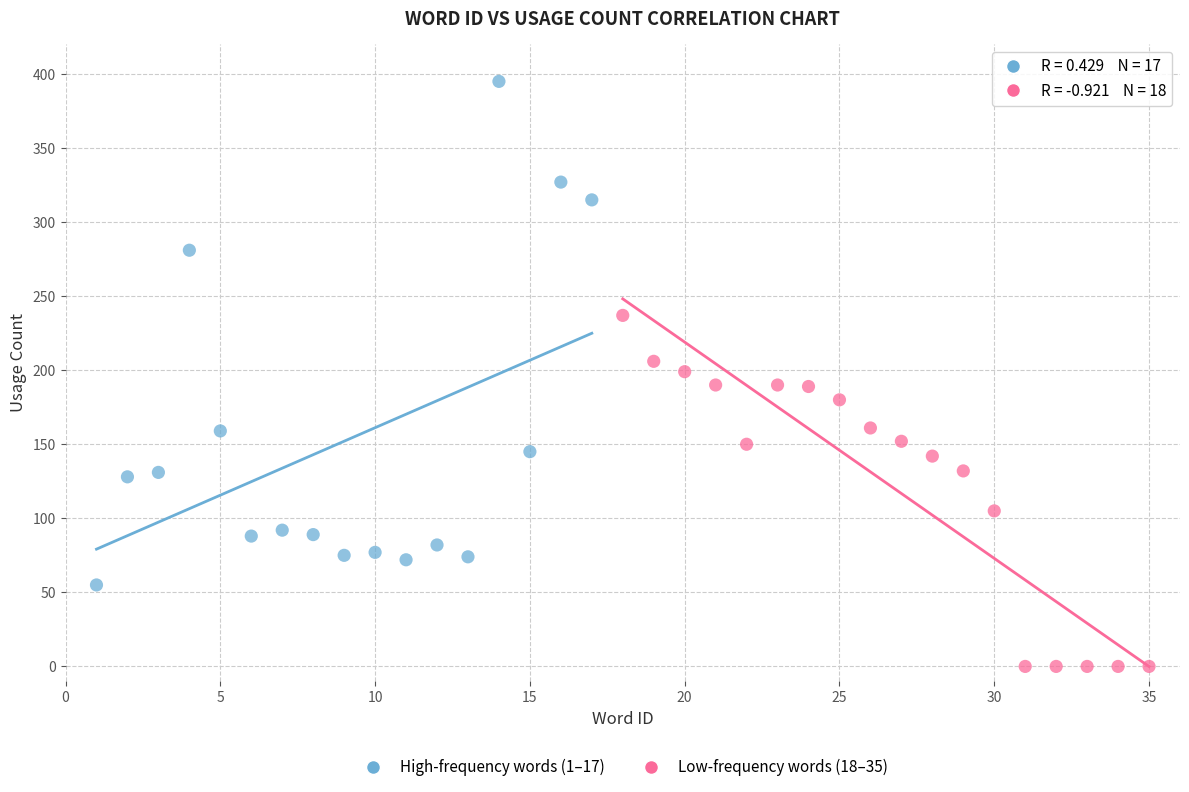

What are all the series names shown in the legend?

High-frequency words (1–17), Low-frequency words (18–35)